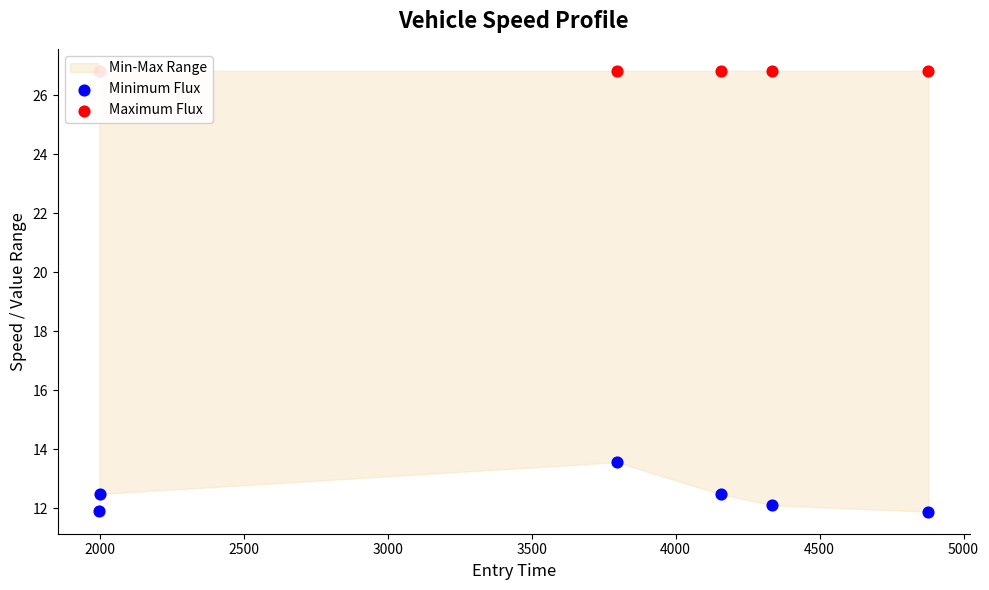

What is the total value across all series at 3000?

39.3